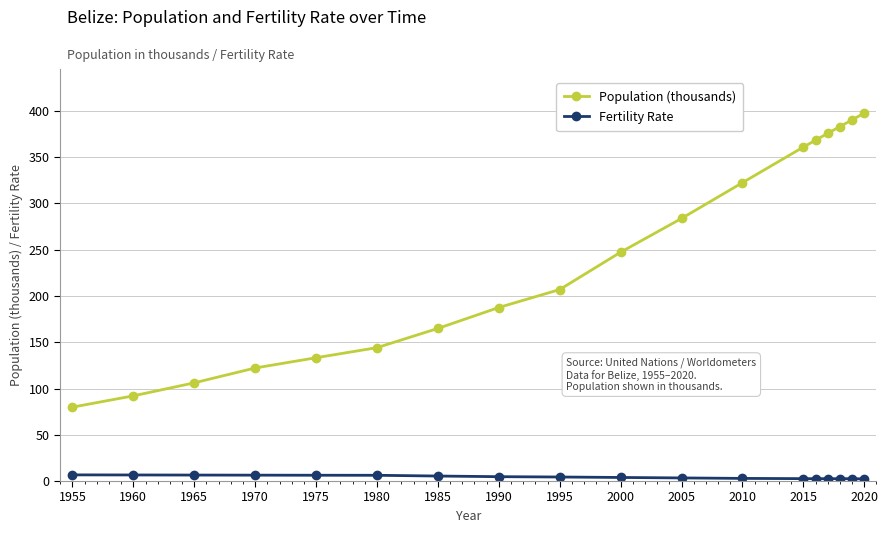

True or false: Population (thousands) and Fertility Rate cross at least once.

False